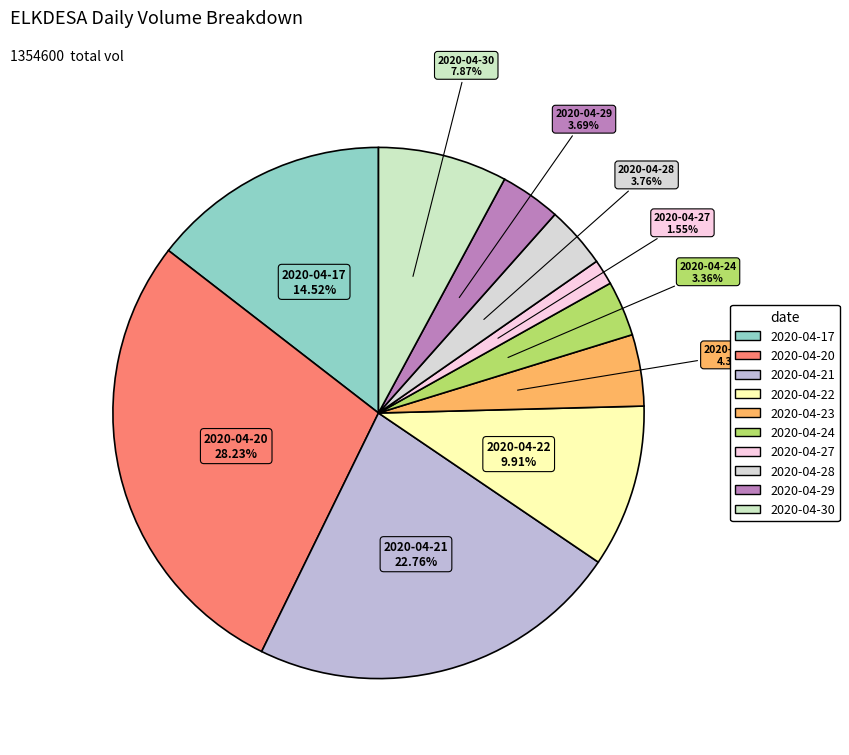

Combined, what portion of the pie is 2020-04-22 and 2020-04-23?

14.3%